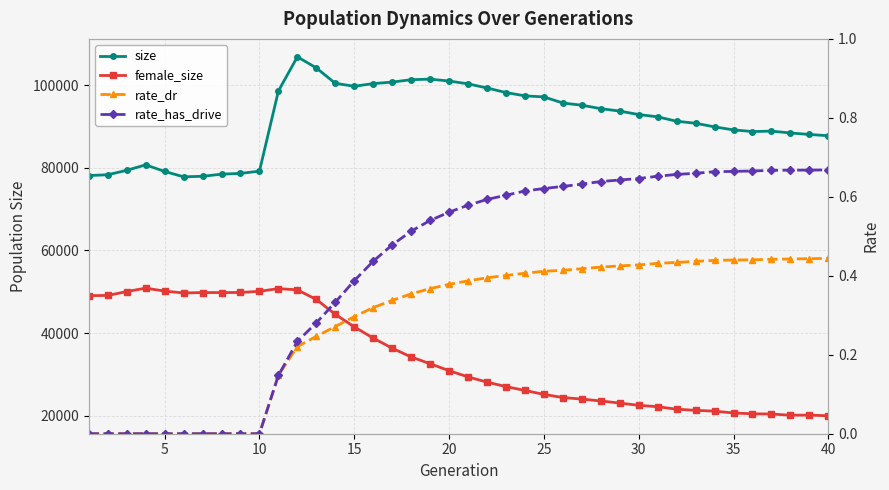

The female_size series shows 47115.3 at 21. True or false?

False